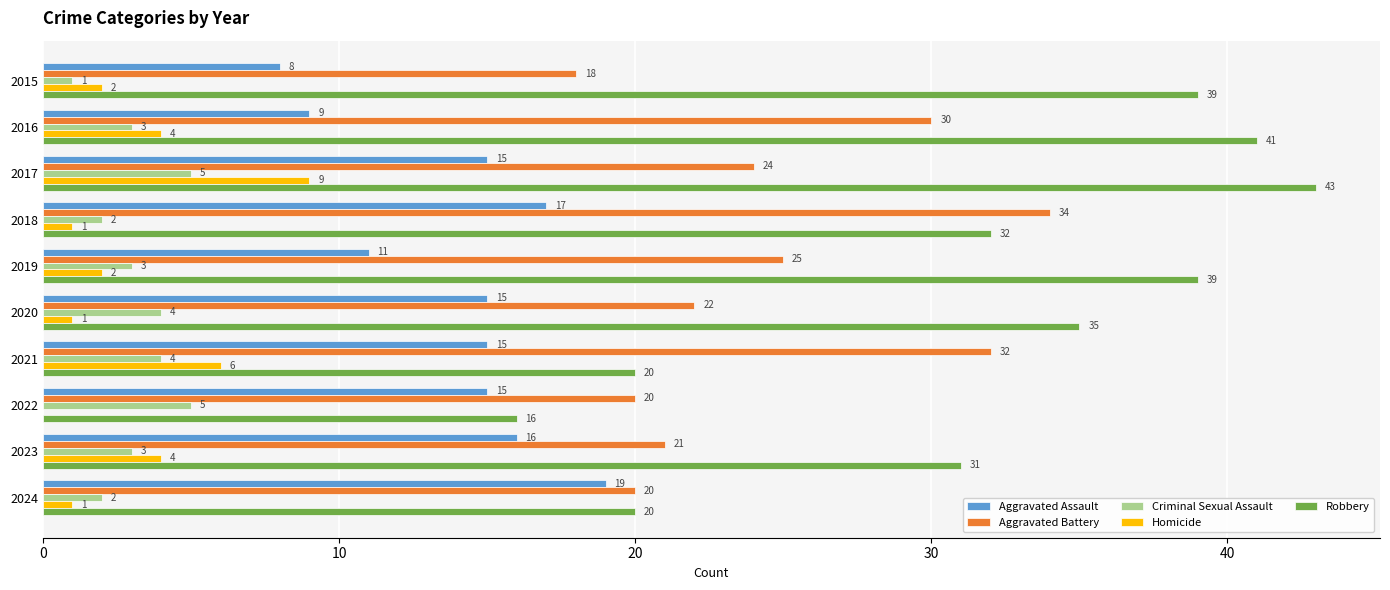

Is the value of Aggravated Assault at 2016 greater than the value of Homicide at 2021?

Yes